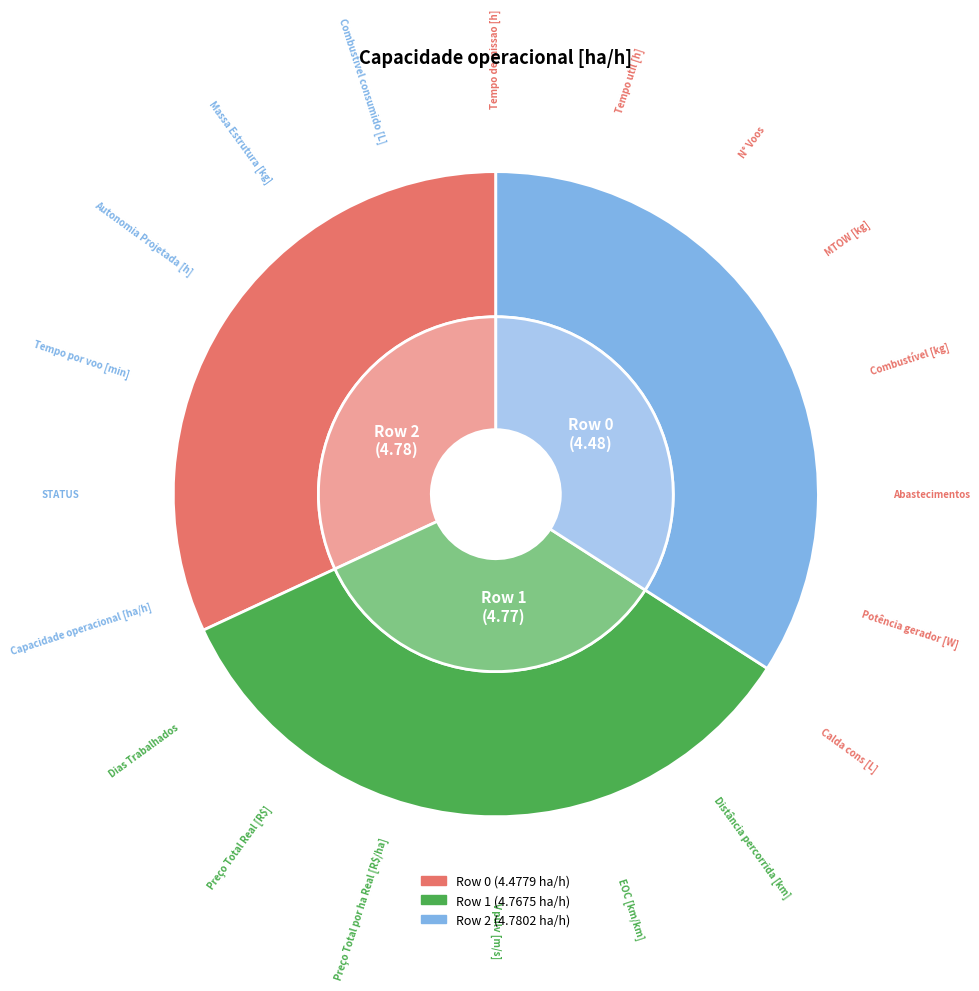

What is the change in value from 0 to 1?

+0.3